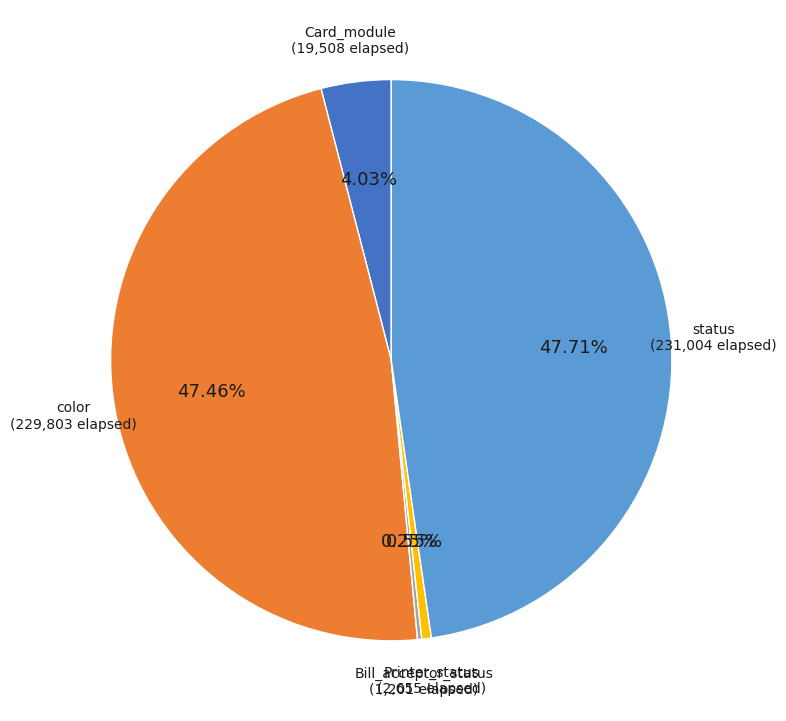

Approximately how many times larger is the value at status compared to color?

1.0